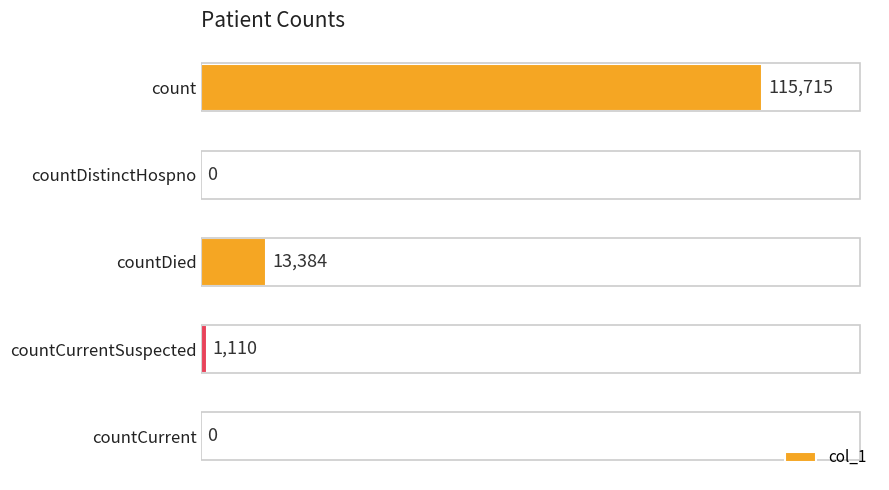

Which label corresponds to the largest value in the chart?

count